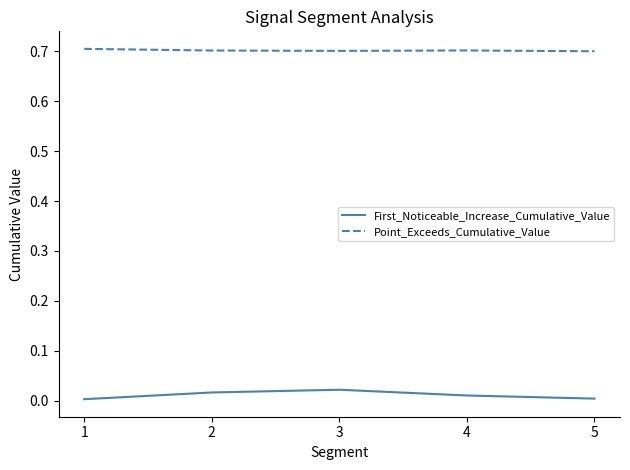

Rank the series by their maximum value, from highest to lowest.

Point_Exceeds_Cumulative_Value, First_Noticeable_Increase_Cumulative_Value